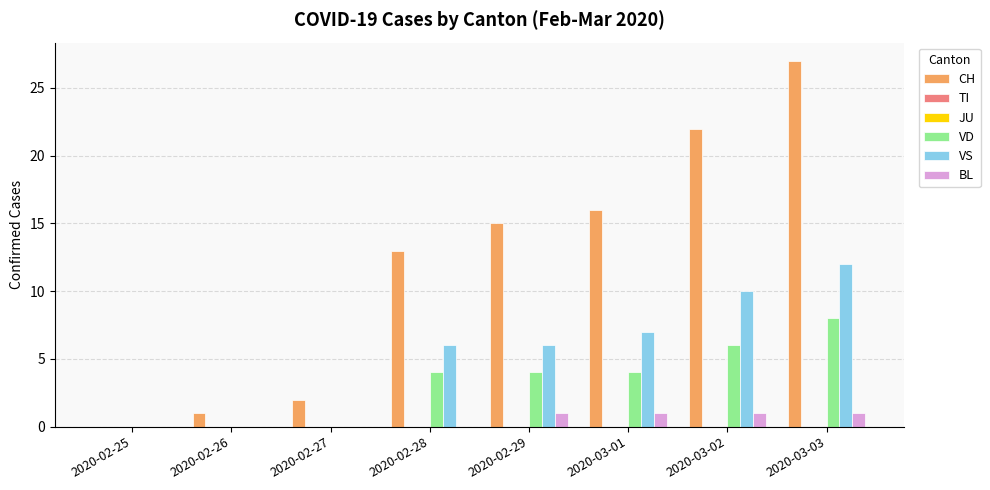

What position from the left is 2020-02-26?

2